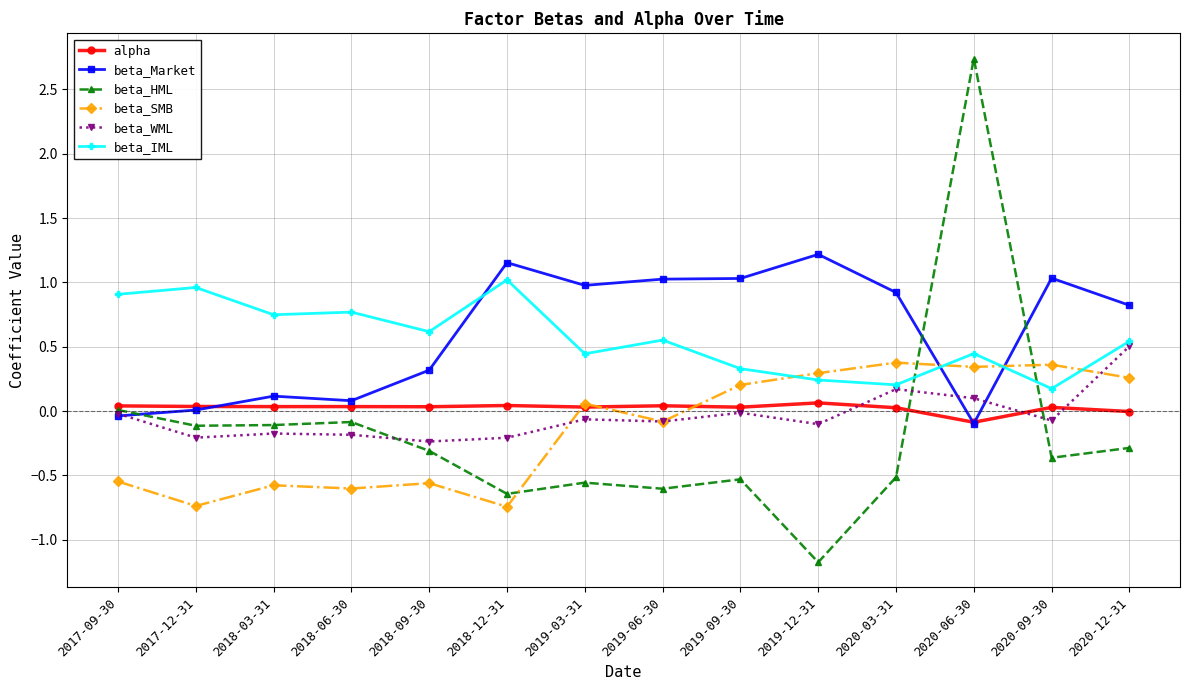

True or false: beta_SMB has more than 2 points higher than both neighbors.

True